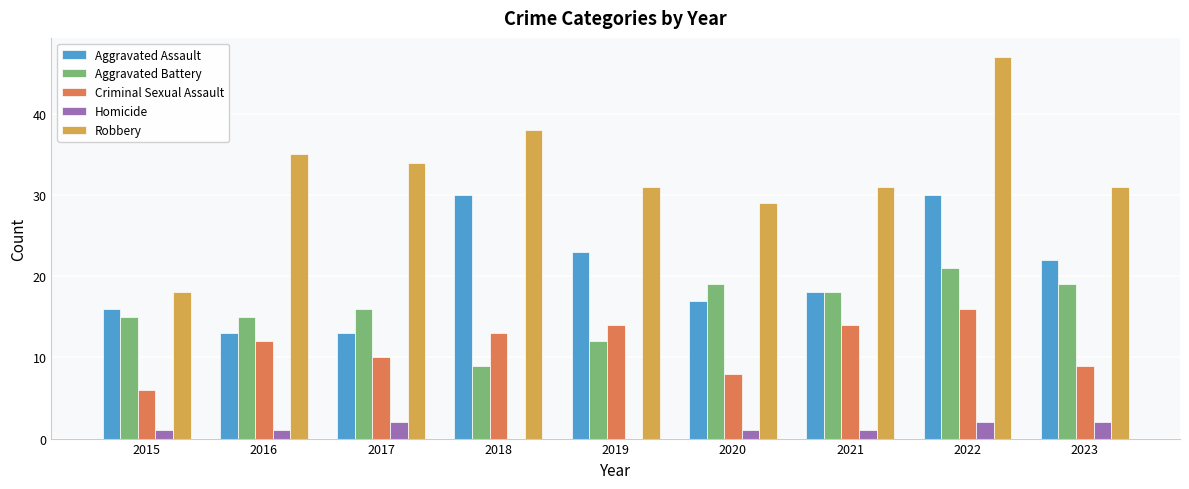

Read the Criminal Sexual Assault value at 2022.

16